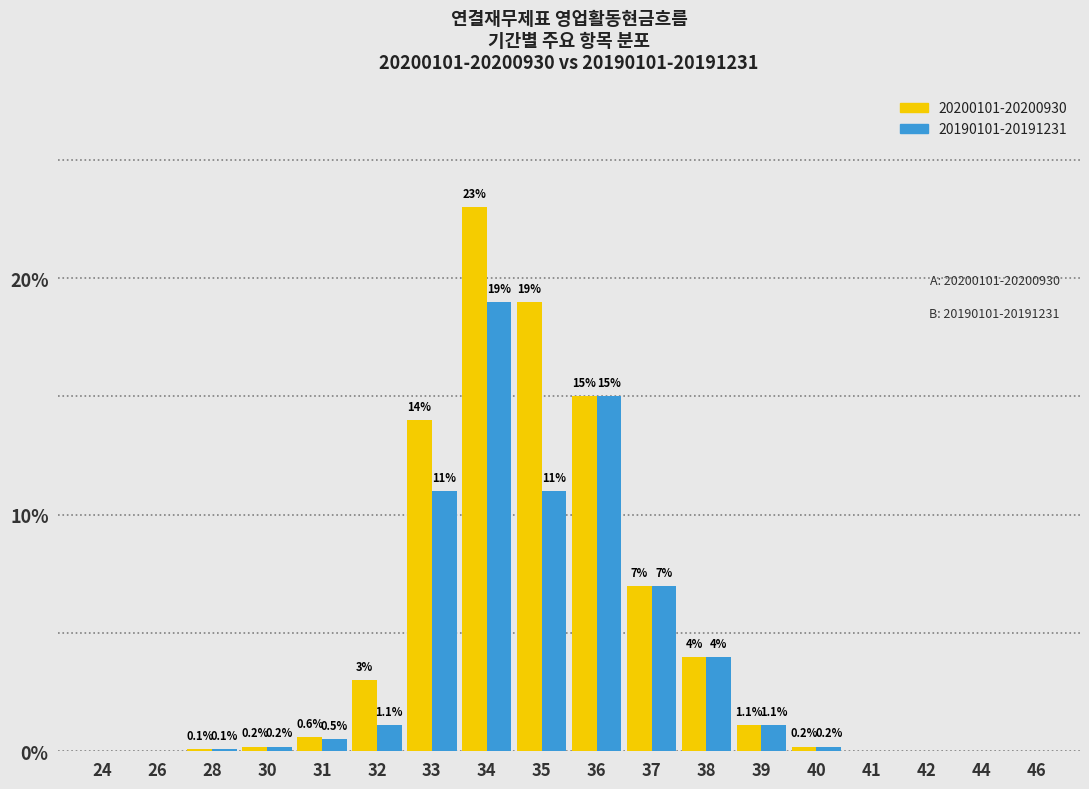

Reading right to left, what are all the values shown in this chart?

20200101-20200930: 46=0.0	44=0.0	42=0.0	41=0.0	40=0.2	39=1.1	38=4.0	37=7.0	36=15.0	35=19.0	34=23.0	33=14.0	32=3.0	31=0.6	30=0.2	28=0.1	26=0.0	24=0.0
20190101-20191231: 46=0.0	44=0.0	42=0.0	41=0.0	40=0.2	39=1.1	38=4.0	37=7.0	36=15.0	35=11.0	34=19.0	33=11.0	32=1.1	31=0.5	30=0.2	28=0.1	26=0.0	24=0.0